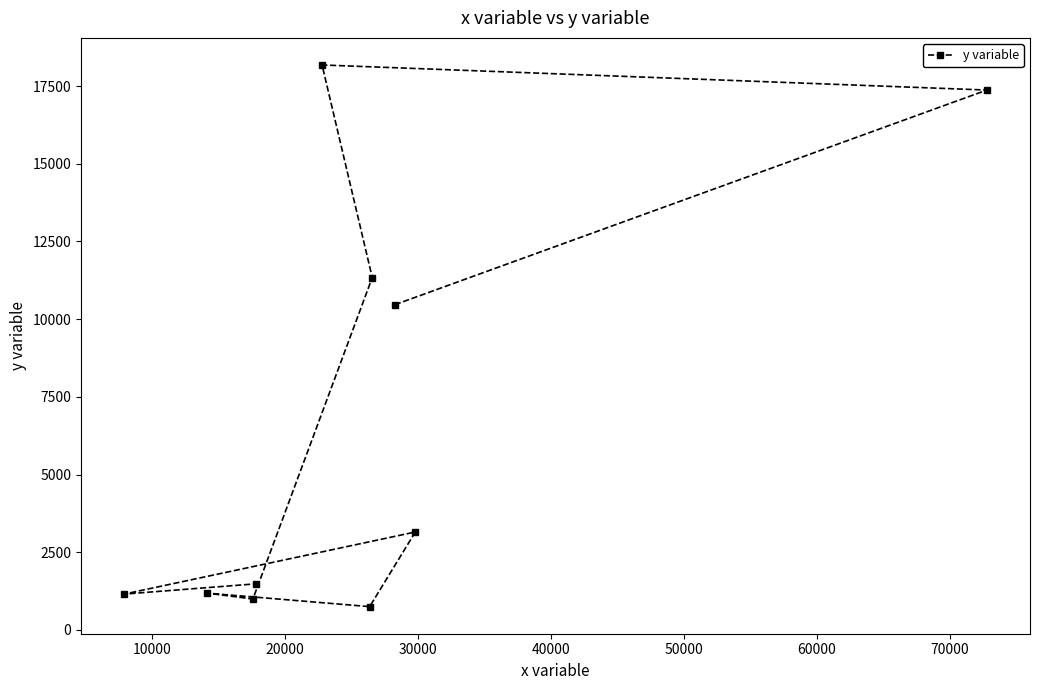

What is the greatest value displayed?

18178